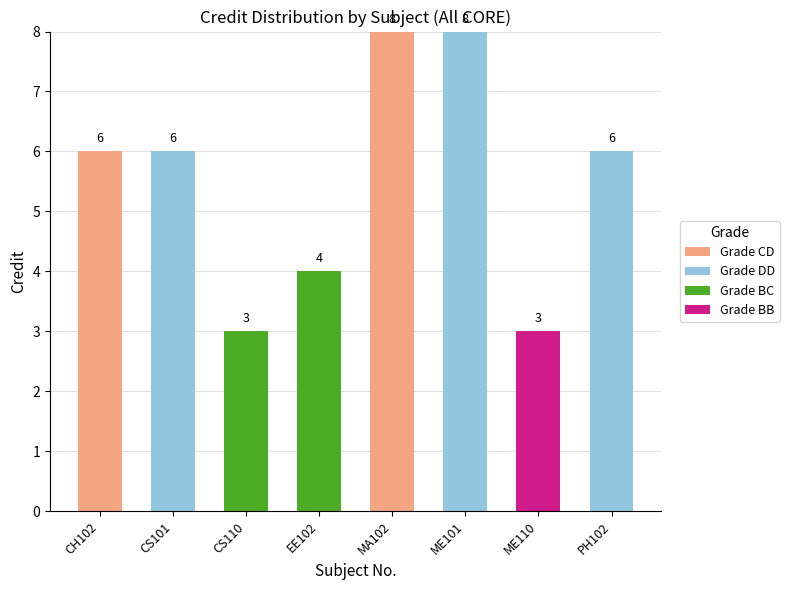

What is the total value across all series at ME101?

8